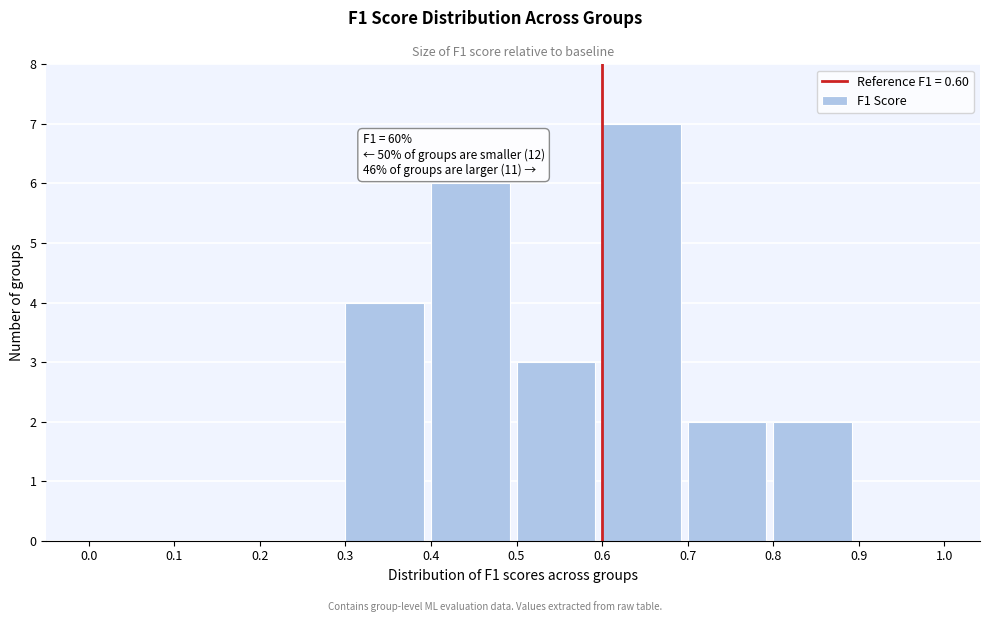

Which range on the x-axis has the tallest bar?

0.6 to 0.7